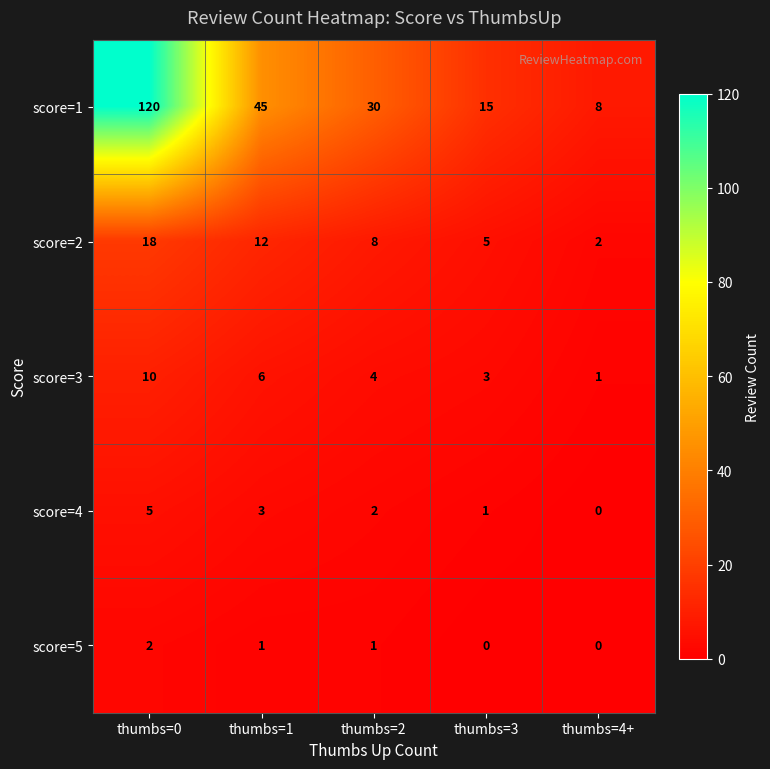

List the series in order of their peak value, lowest first.

score=5, score=4, score=3, score=2, score=1